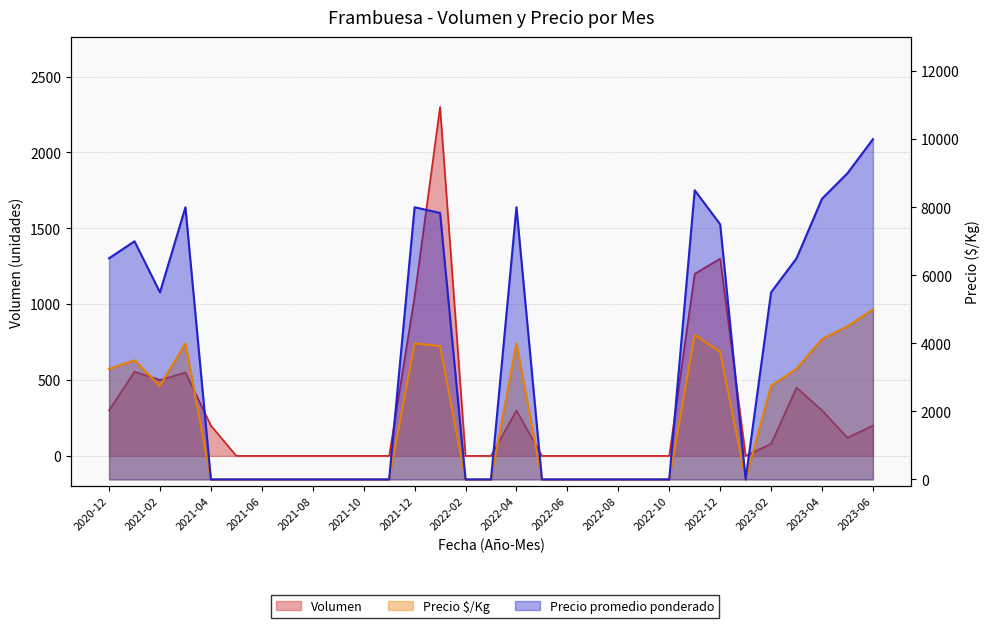

What are all the series names shown in the legend?

Volumen, Precio $/Kg, Precio promedio ponderado